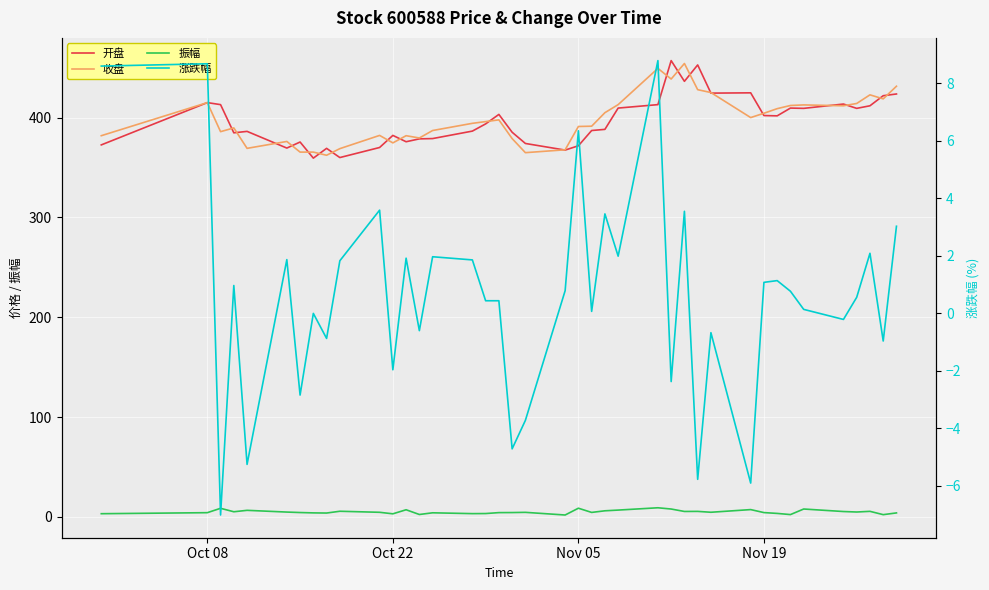

What is the highest value of the 振幅 series?

9.1